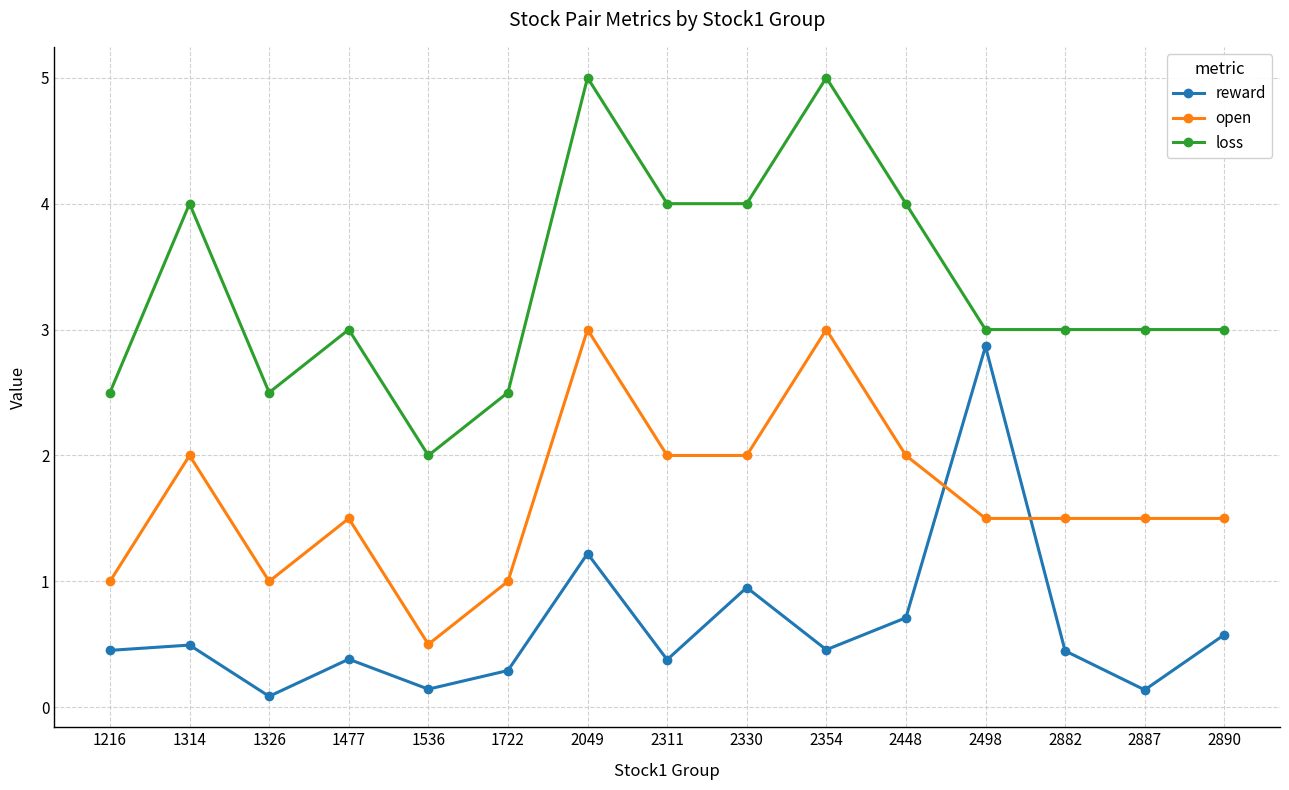

What is the value of the reward point at the 3rd from the left?

0.1